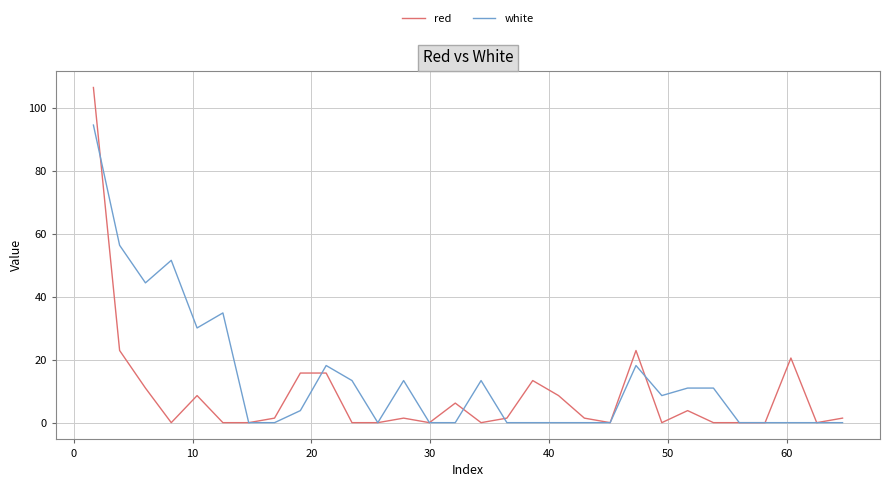

Which series has the largest range (max minus min)?

red